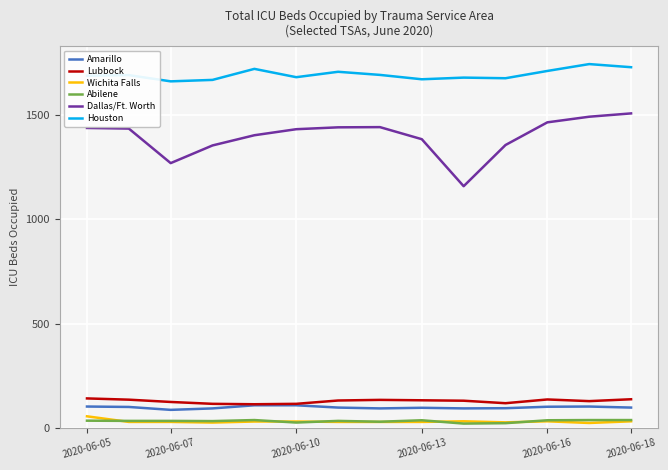

What is the maximum value shown in the chart?

1747